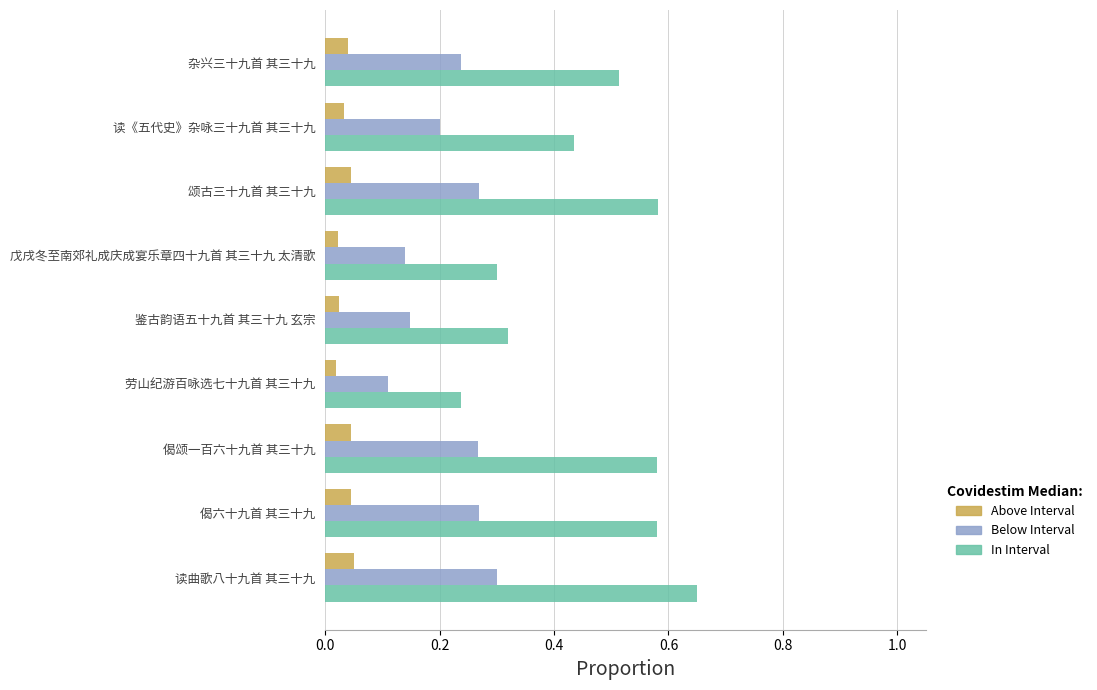

List the series in order of their peak value, lowest first.

Above Interval, Below Interval, In Interval